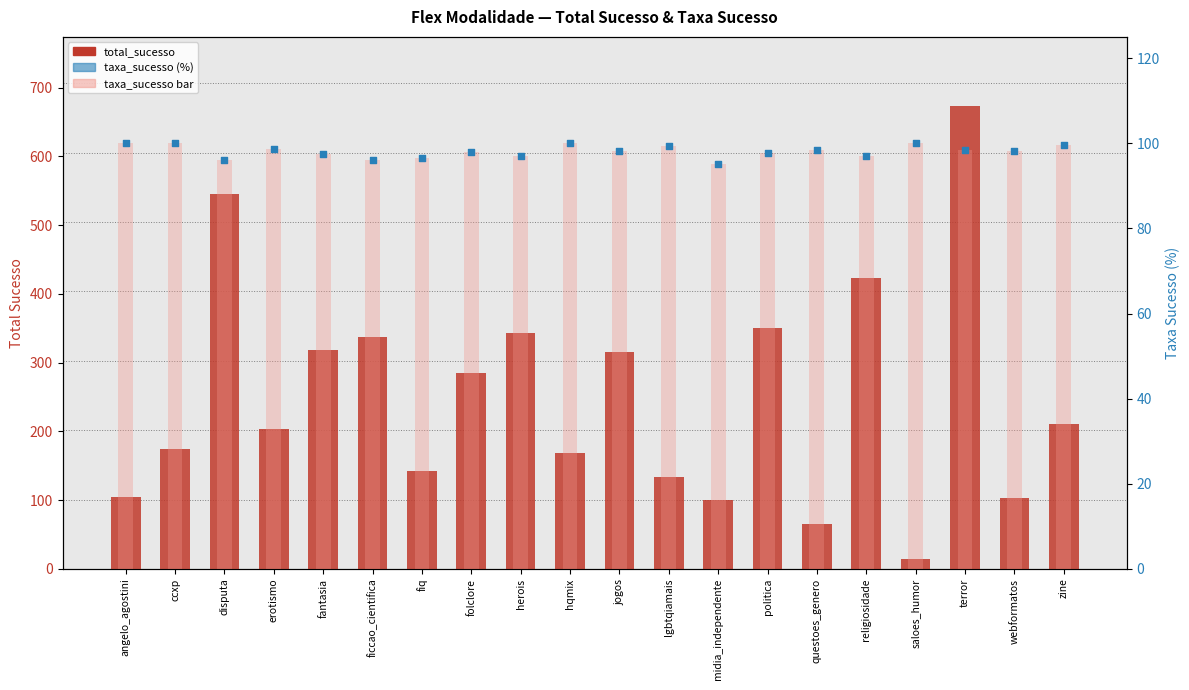

What is the total value across all series at politica?

546.6